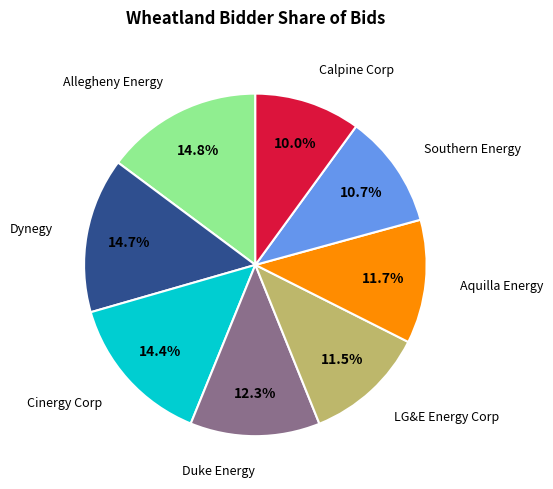

Count the number of slices in the pie.

8